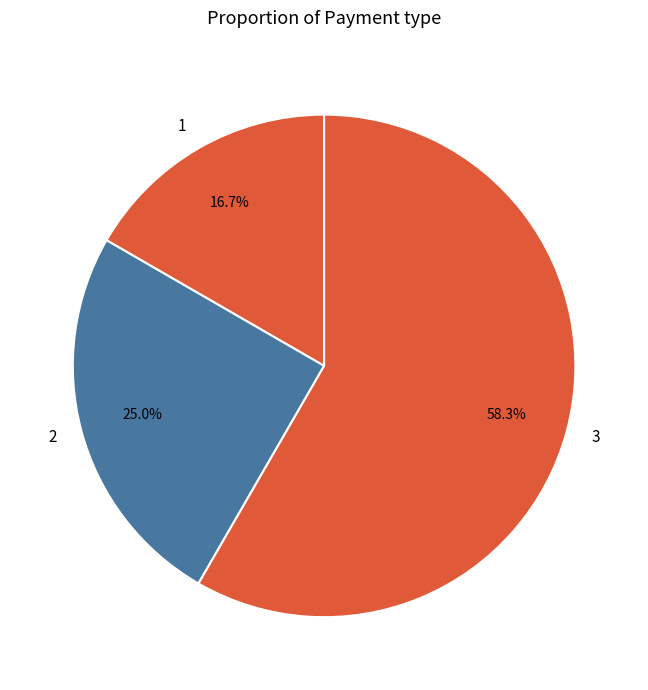

Which category accounts for the majority?

3